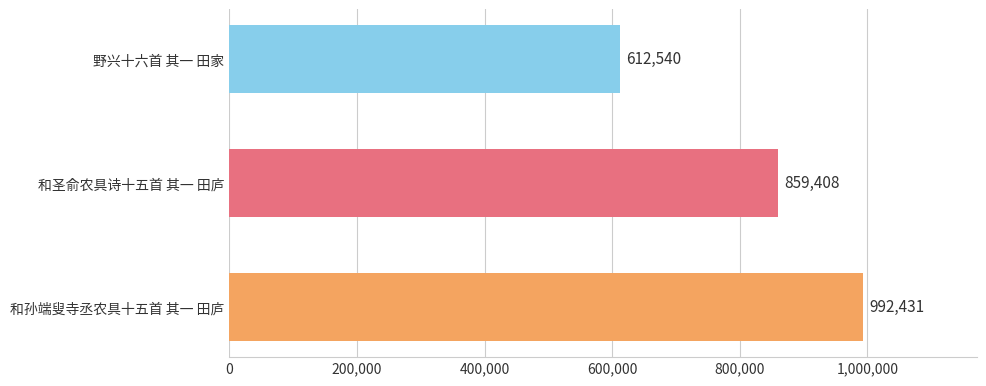

Read the value at 和圣俞农具诗十五首 其一 田庐, to the nearest 10.

859410